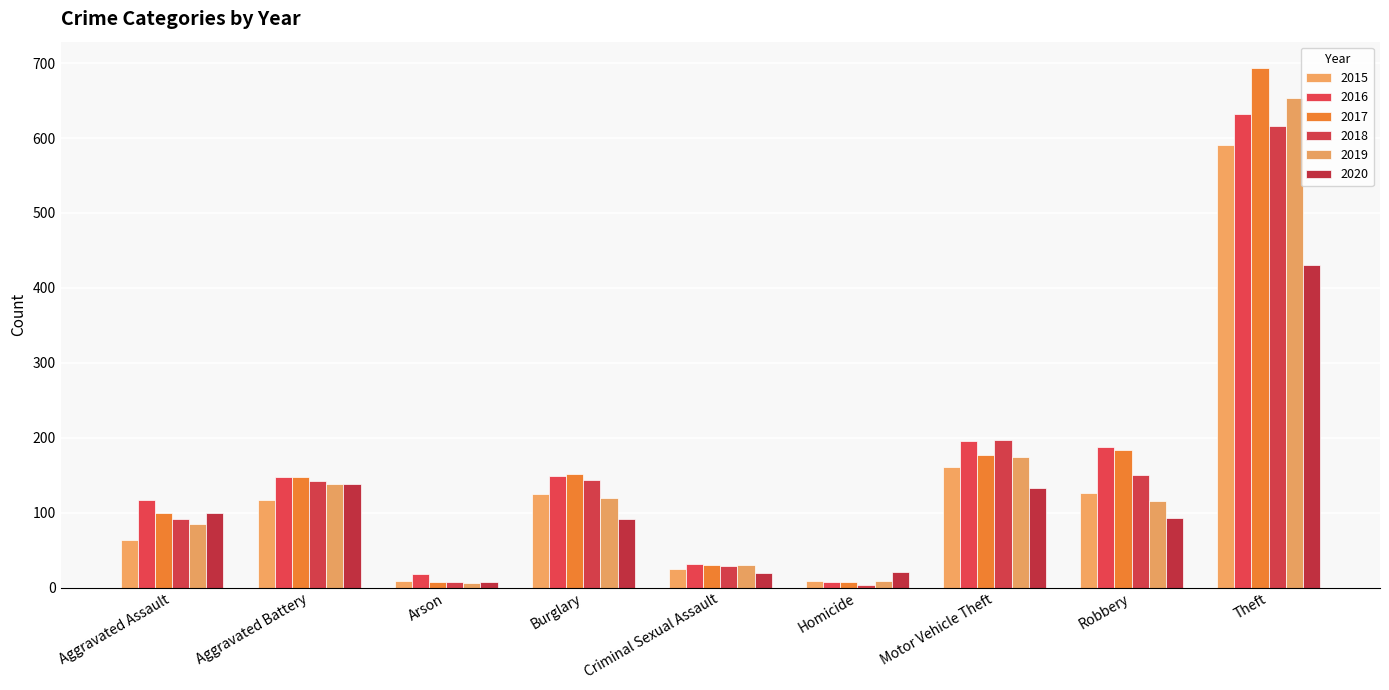

What is the highest value of the 2018 series?

616